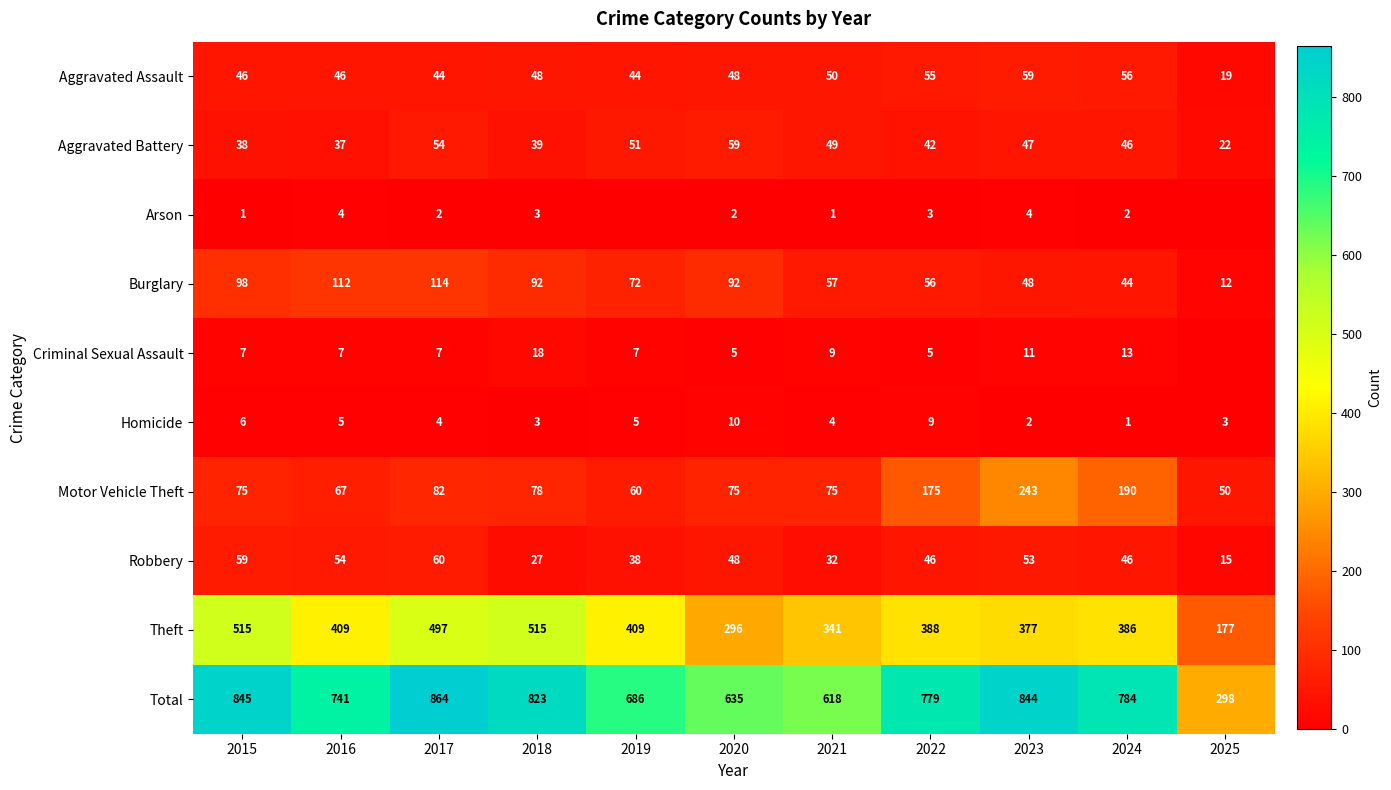

The Aggravated Assault series shows 29 at 2025. True or false?

False